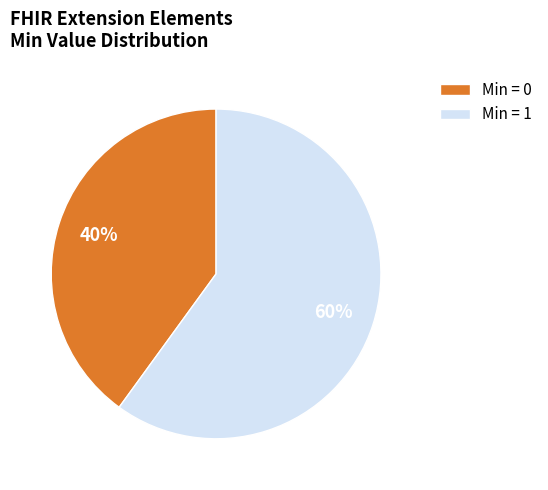

To the nearest percent, what is the average slice percentage?

50%